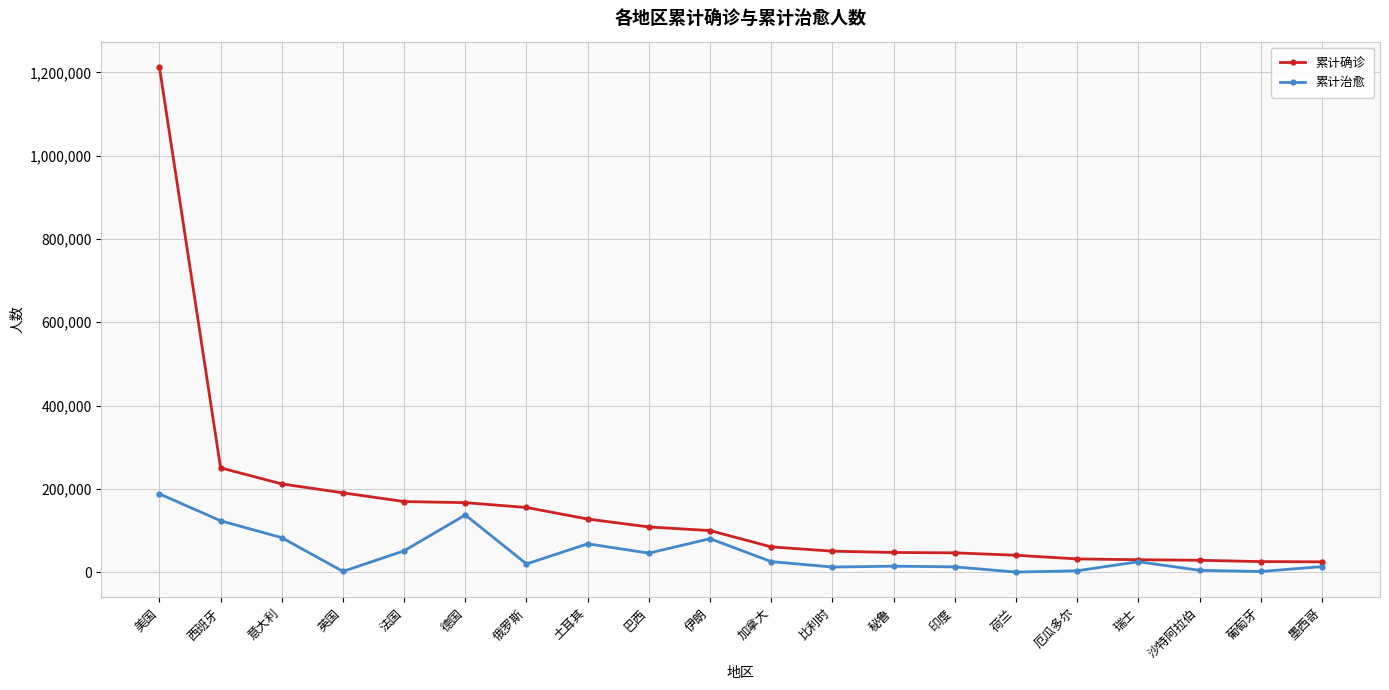

Where does the 累计确诊 series first go above 99970?

美国